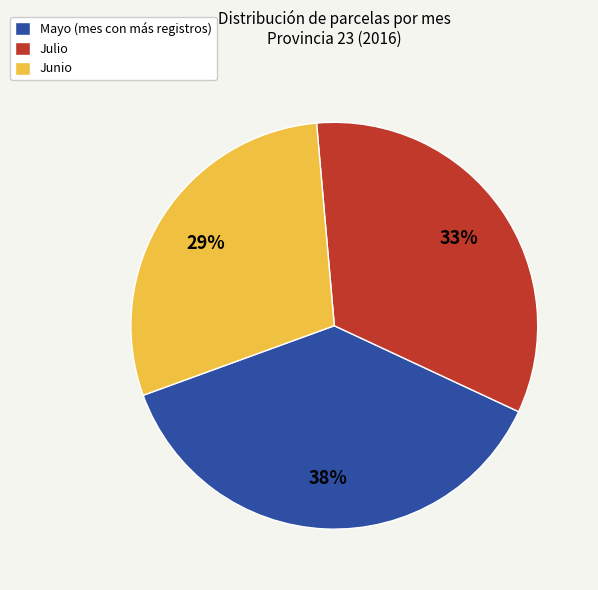

What is the largest slice in the pie chart?

Mayo (mes con más registros)